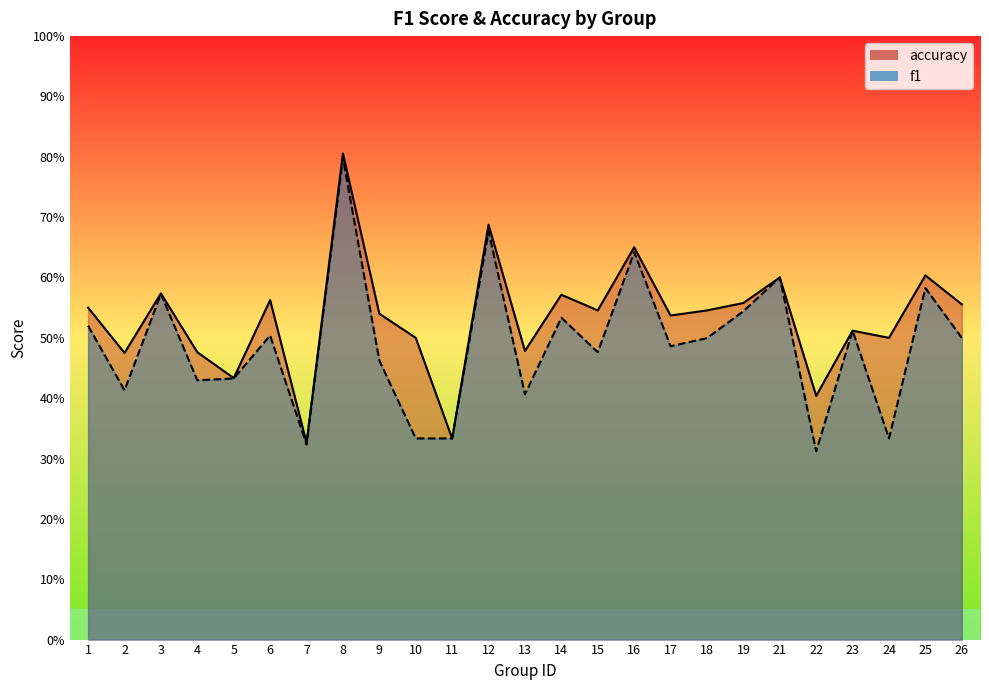

Reading left to right, list all the values displayed in this chart.

f1: 1=0.5	2=0.4	3=0.6	4=0.4	5=0.4	6=0.5	7=0.3	8=0.8	9=0.5	10=0.3	11=0.3	12=0.7	13=0.4	14=0.5	15=0.5	16=0.6	17=0.5	18=0.5	19=0.5	21=0.6	22=0.3	23=0.5	24=0.3	25=0.6	26=0.5
accuracy: 1=0.6	2=0.5	3=0.6	4=0.5	5=0.4	6=0.6	7=0.3	8=0.8	9=0.5	10=0.5	11=0.3	12=0.7	13=0.5	14=0.6	15=0.5	16=0.7	17=0.5	18=0.5	19=0.6	21=0.6	22=0.4	23=0.5	24=0.5	25=0.6	26=0.6